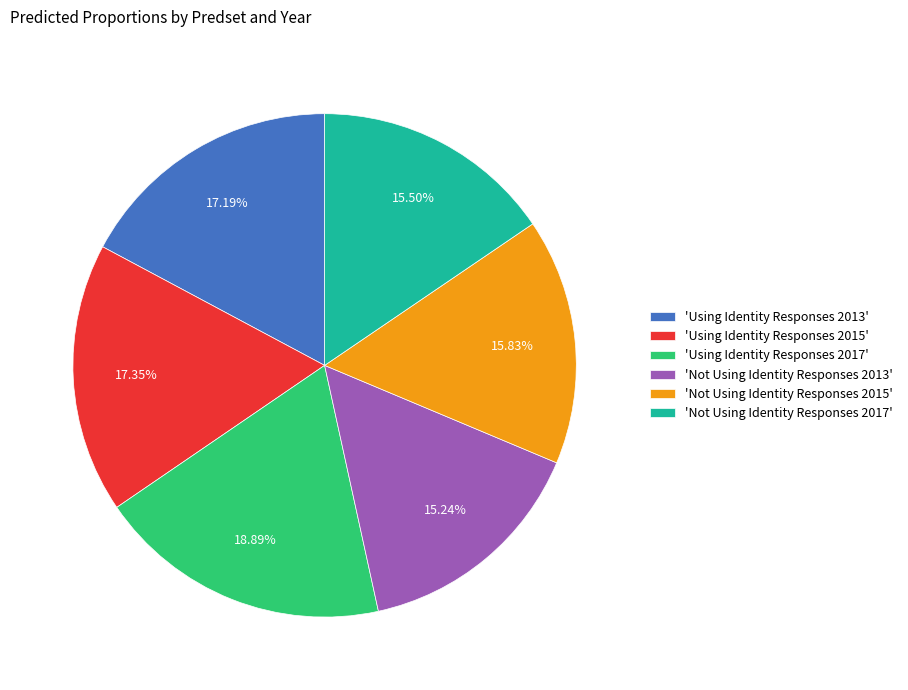

Is the sum of 'Using Identity Responses 2013' and 'Using Identity Responses 2015' greater than half?

No